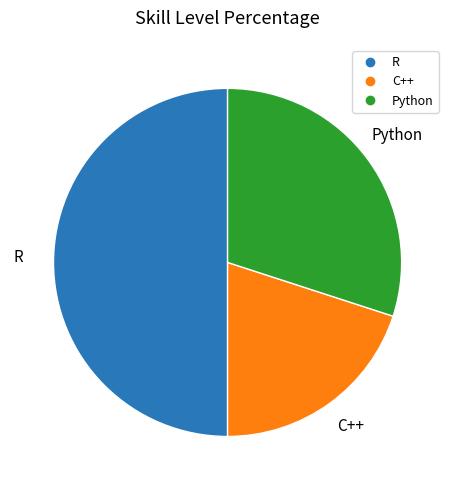

Rank the categories by value from lowest to highest.

C++, Python, R